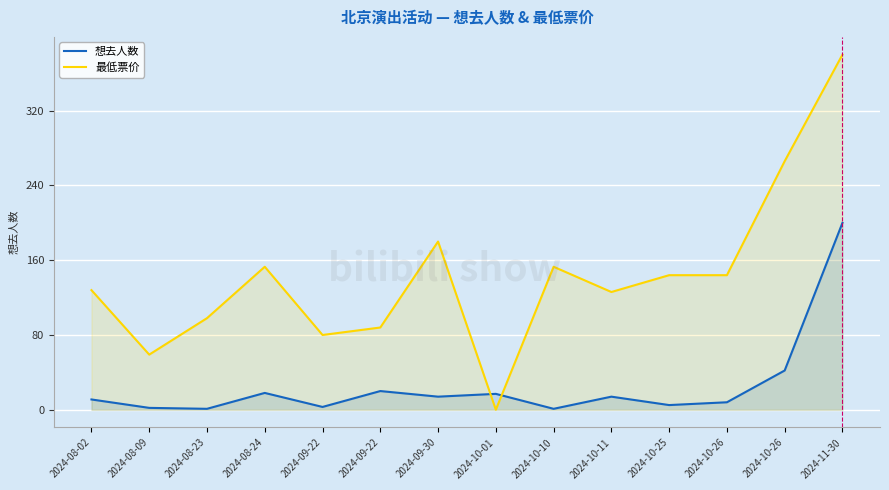

Where is the first local maximum for 想去人数?

2024-08-24